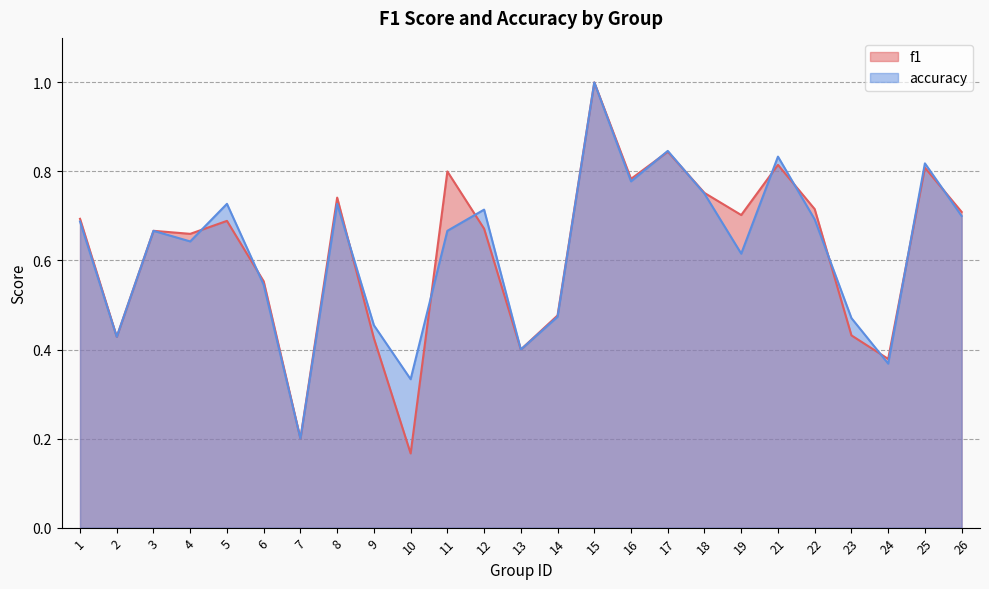

Which series has the largest range (max minus min)?

f1